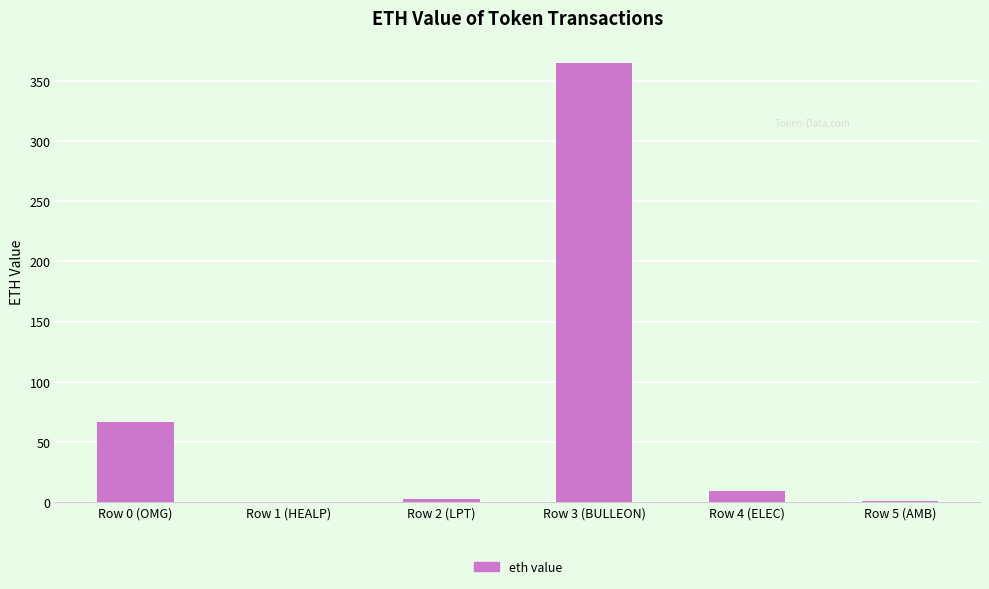

What is the change in value from Row 0 (OMG) to Row 3 (BULLEON)?

+298.6